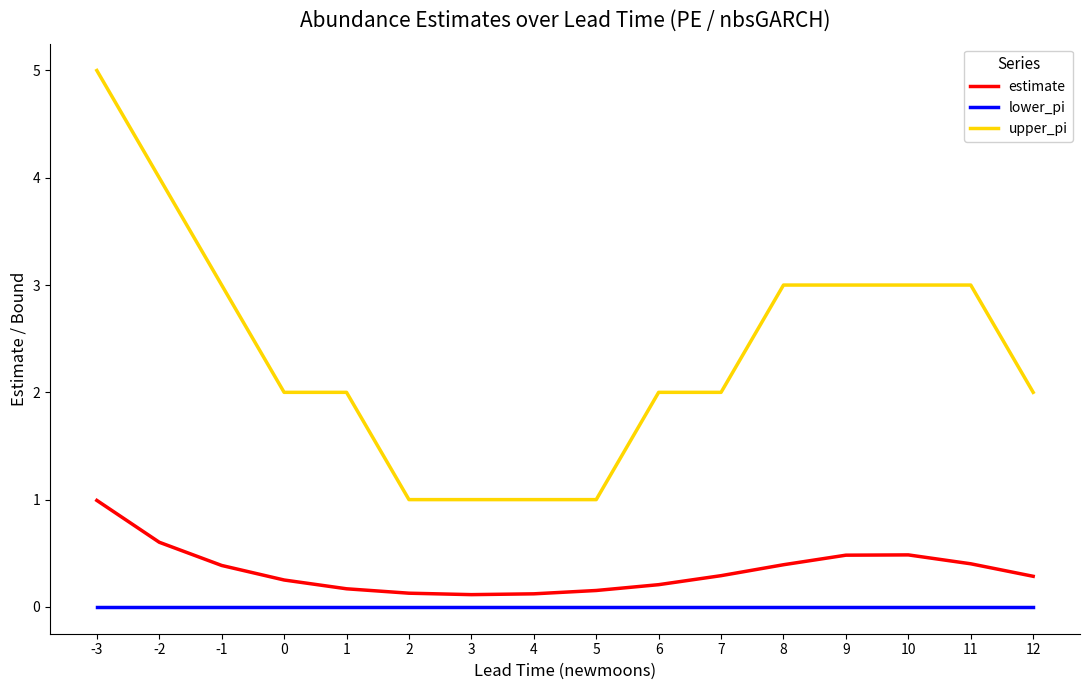

Read the estimate value at 9.

0.5